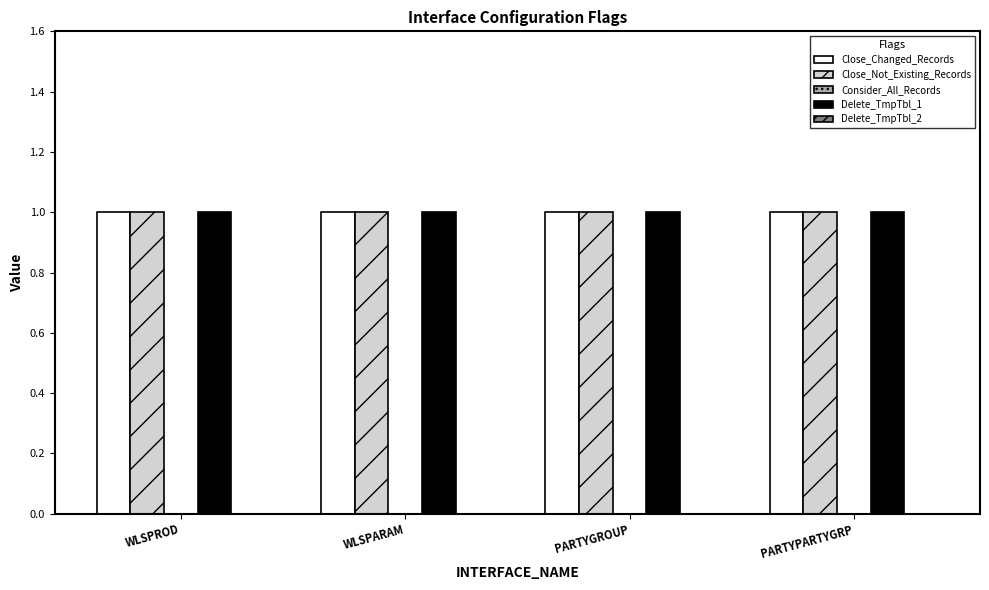

True or false: Delete_TmpTbl_1 has a value of 0 at PARTYPARTYGRP.

False